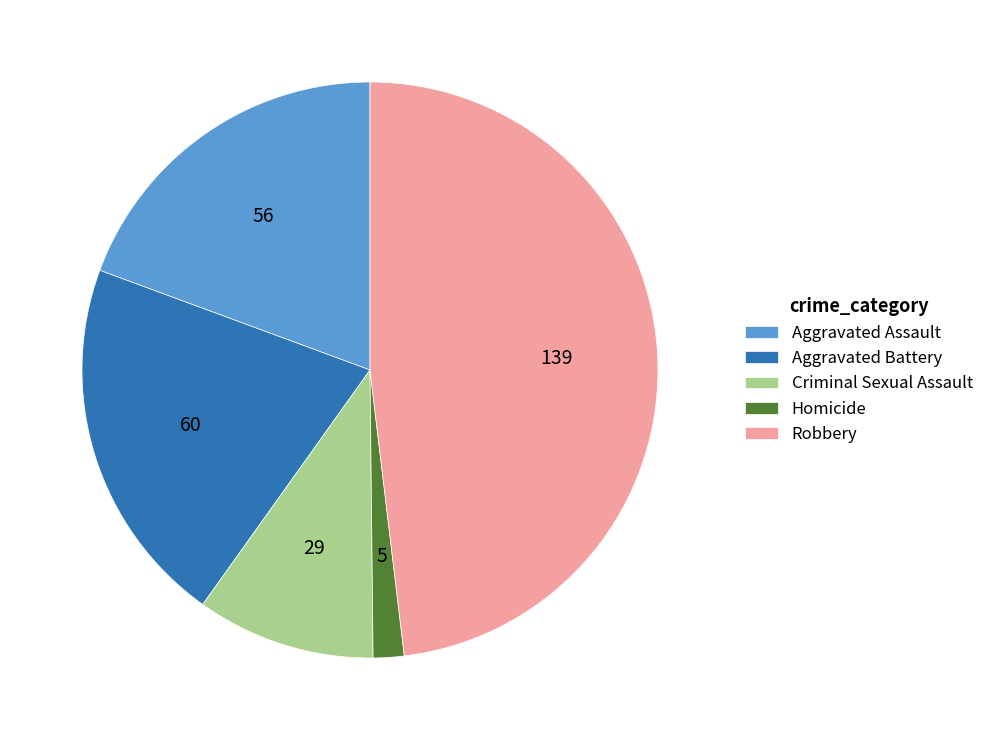

Is there a majority slice in this chart?

No